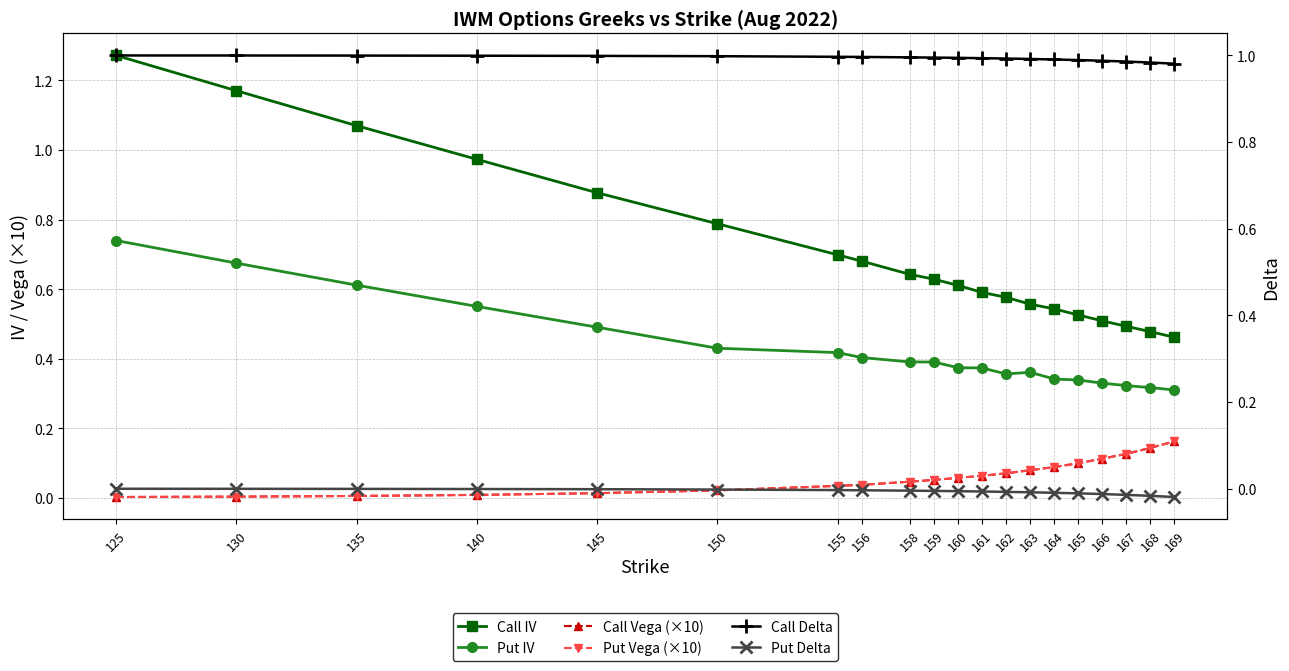

Where is Put Vega (×10) nearest to the value 0?

125